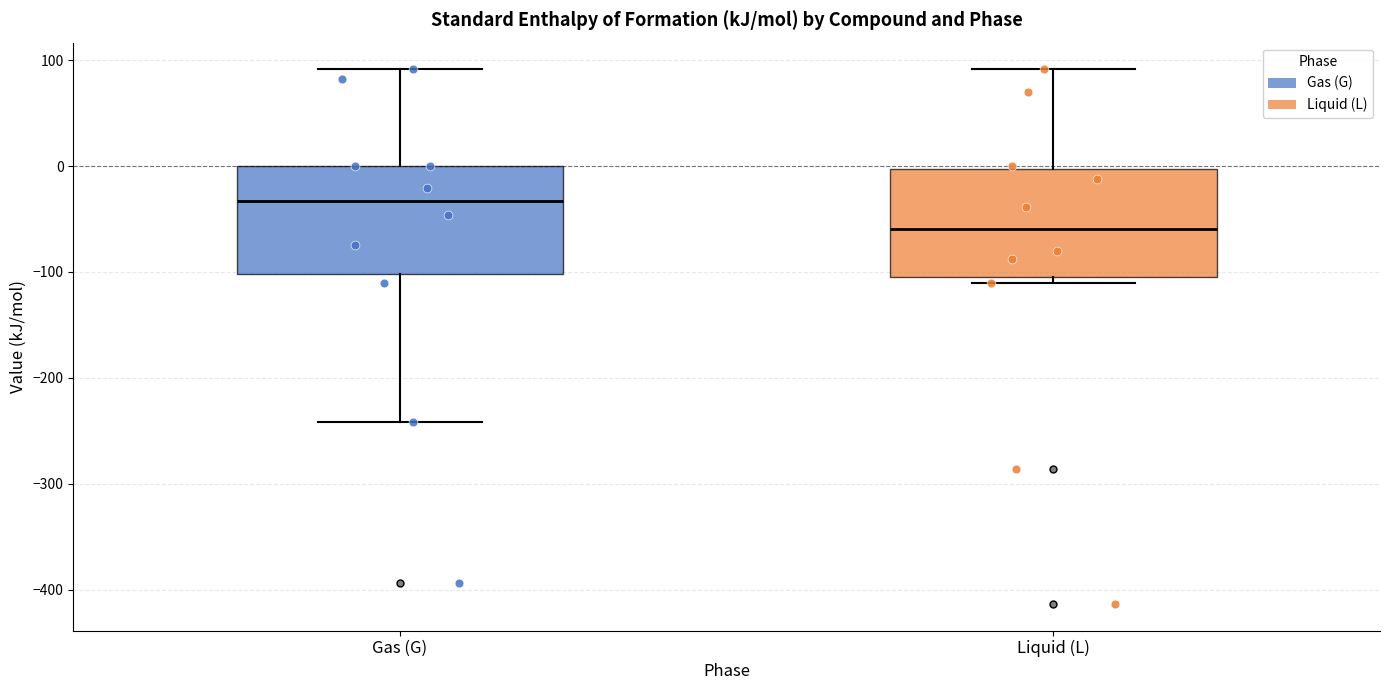

Where is the upper edge of the box for Gas (G) on the y-axis? The values are not printed on the chart, so give them approximately, as read against the axis.

0